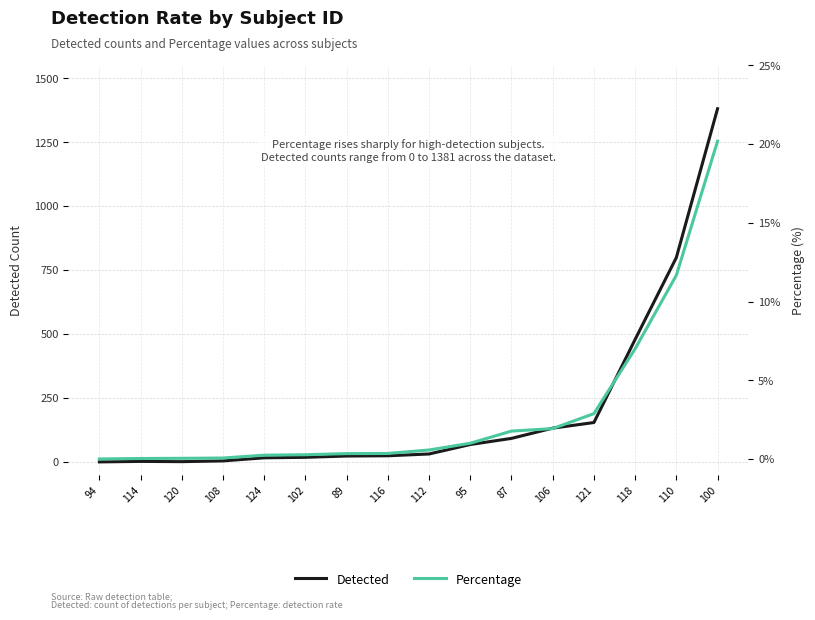

What is the label of the 7th point from the right?

95